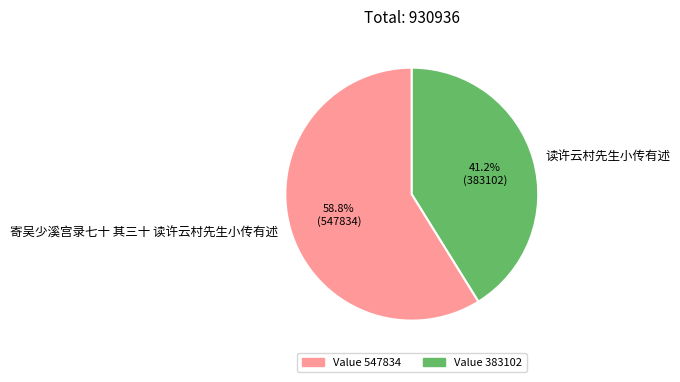

Which slice is the smallest?

读许云村先生小传有述